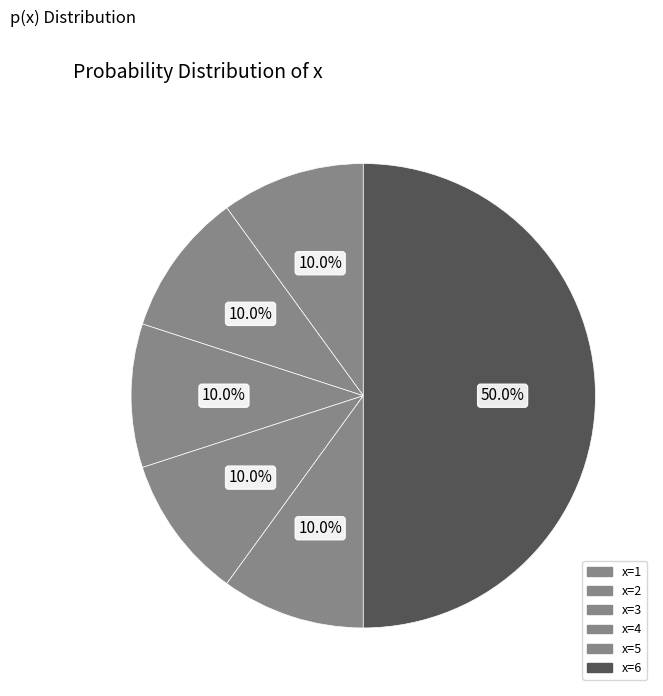

How many segments does this pie chart have?

6